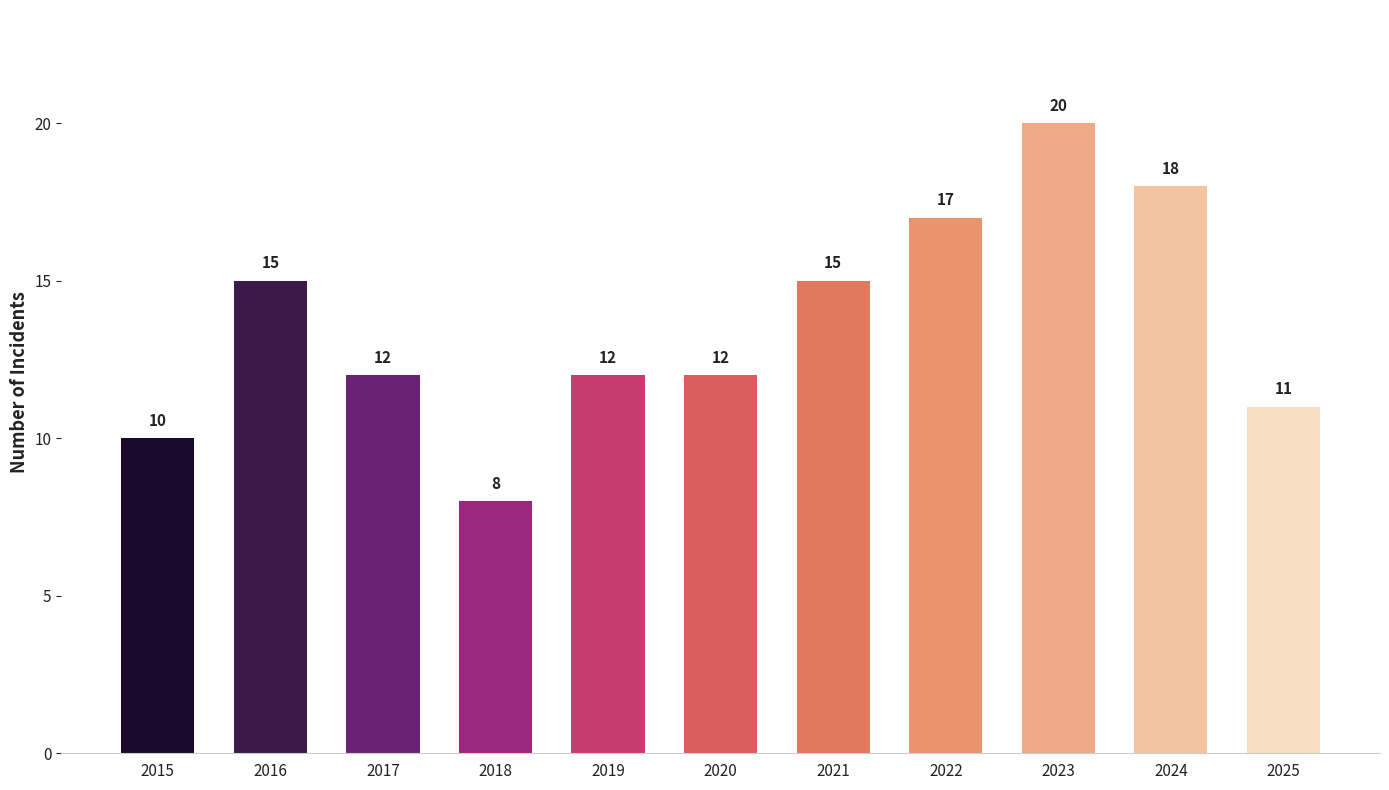

Count the number of data series in this chart.

1